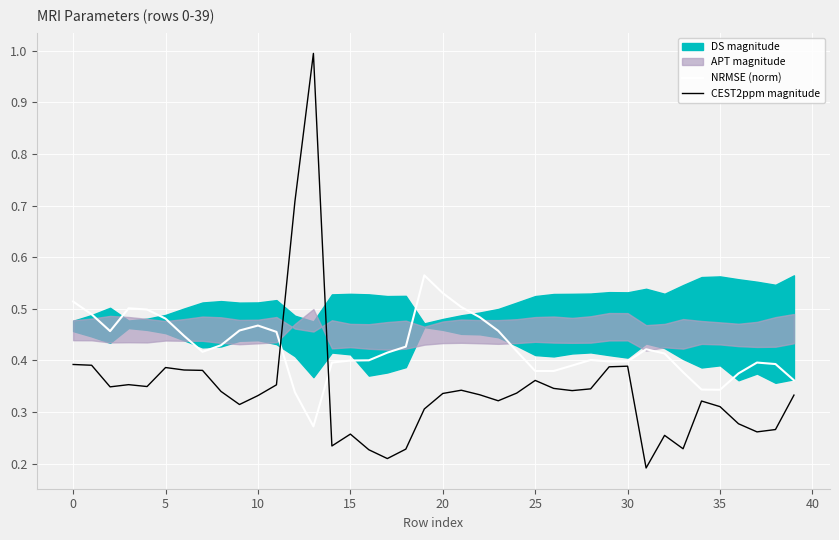

Which category has the highest value in the CEST2ppm magnitude series?

13